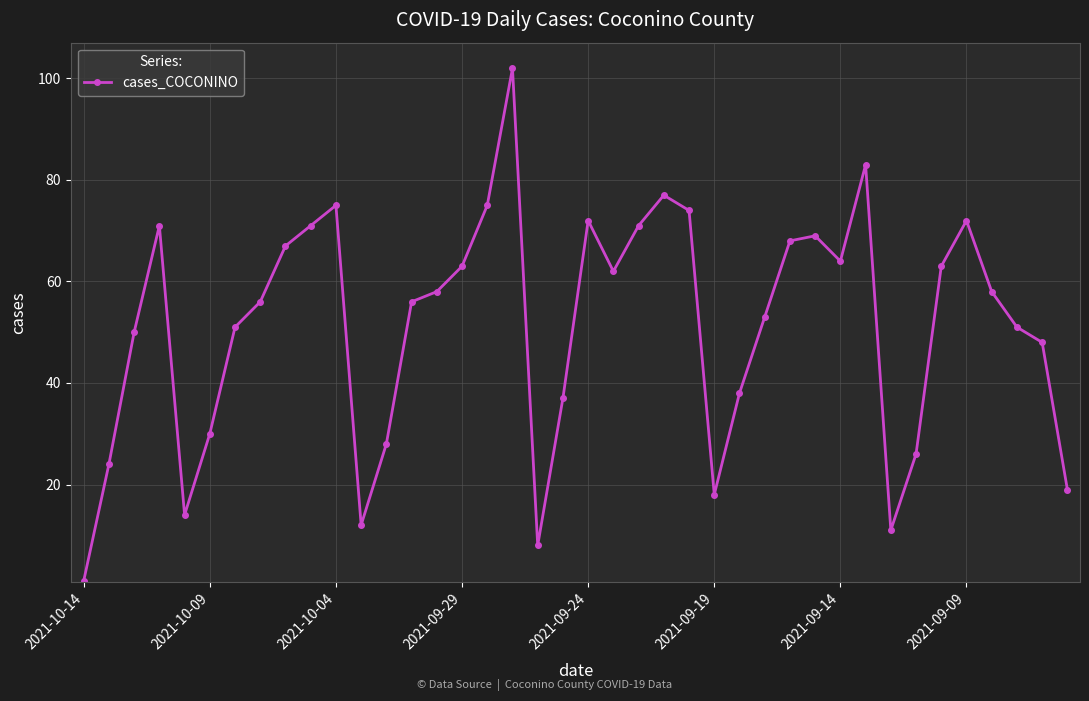

What is the sum of all values?

2046